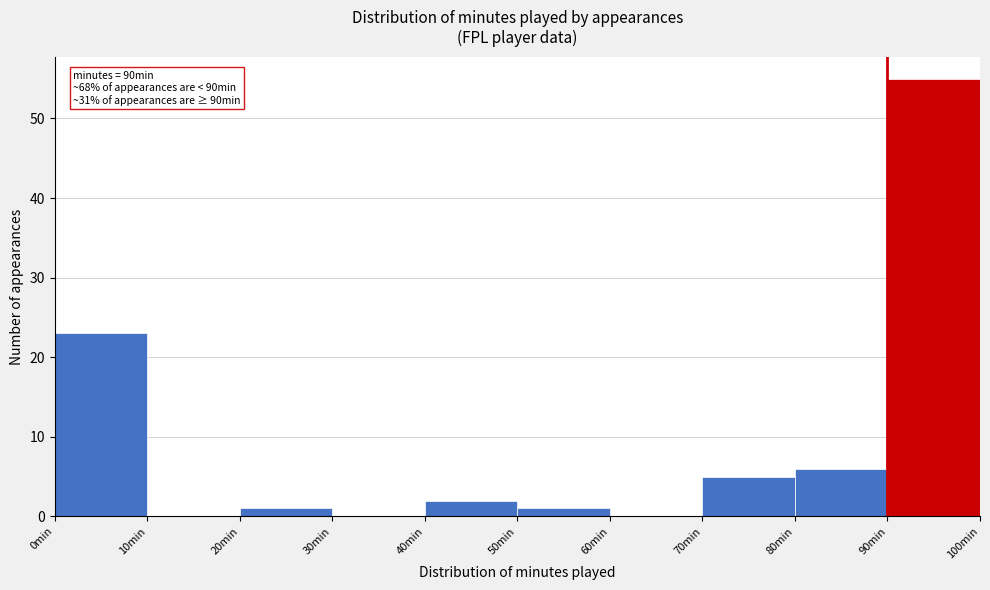

Which range on the x-axis has the tallest bar?

90 to 100